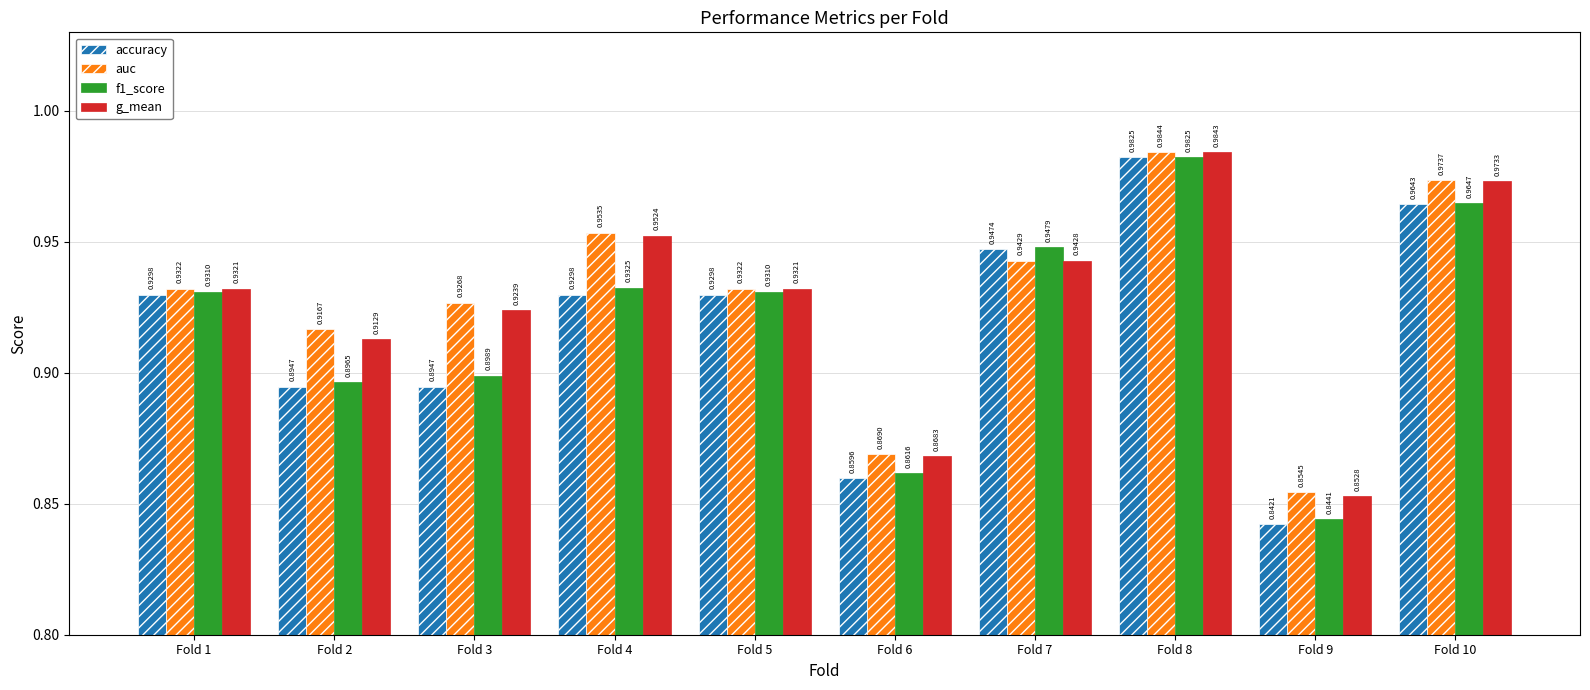

Which series has the largest range (max minus min)?

accuracy